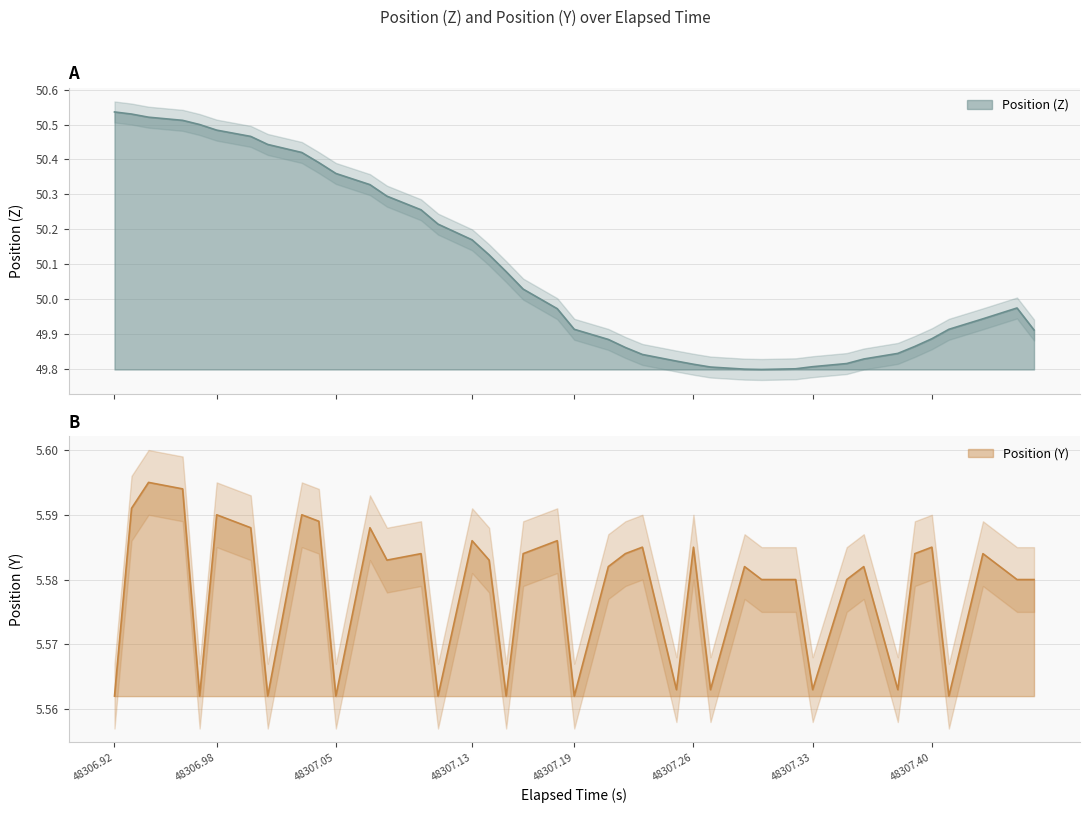

Is it true that Position (Y) equals 2.0 at 32?

False